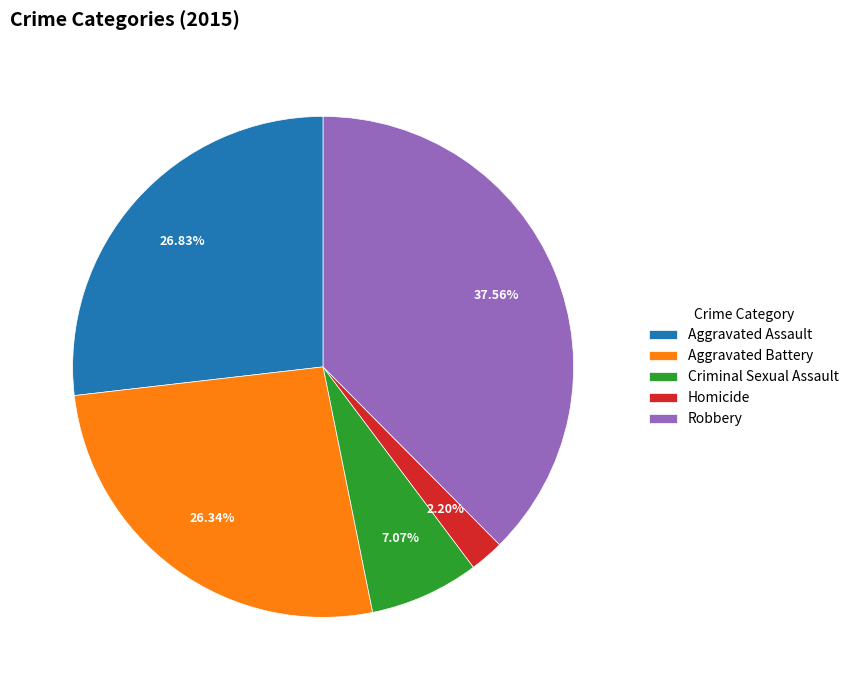

Count the number of slices in the pie.

5